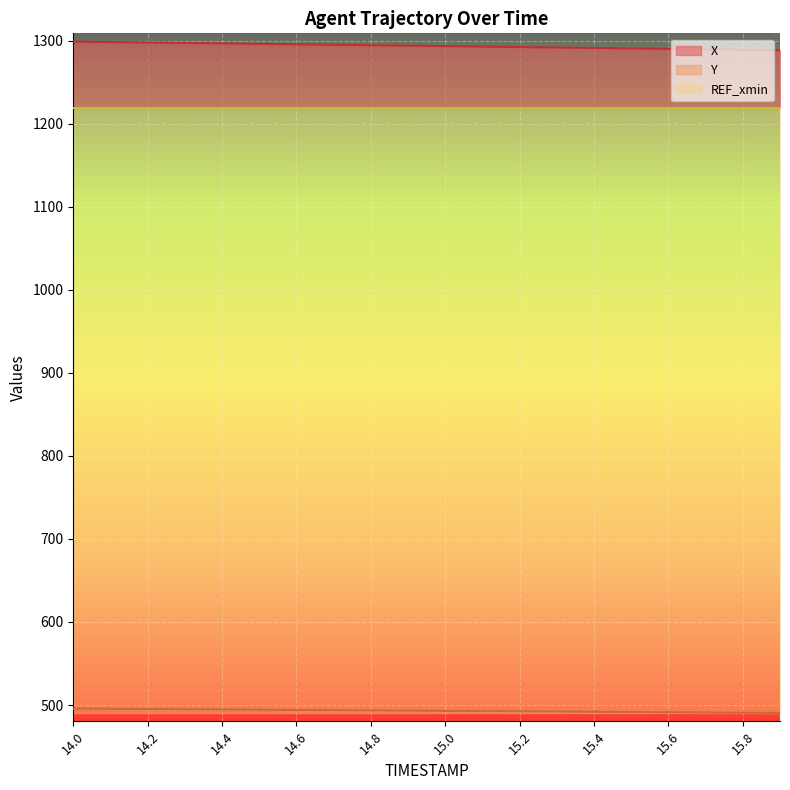

True or false: Y and X cross at least once.

False